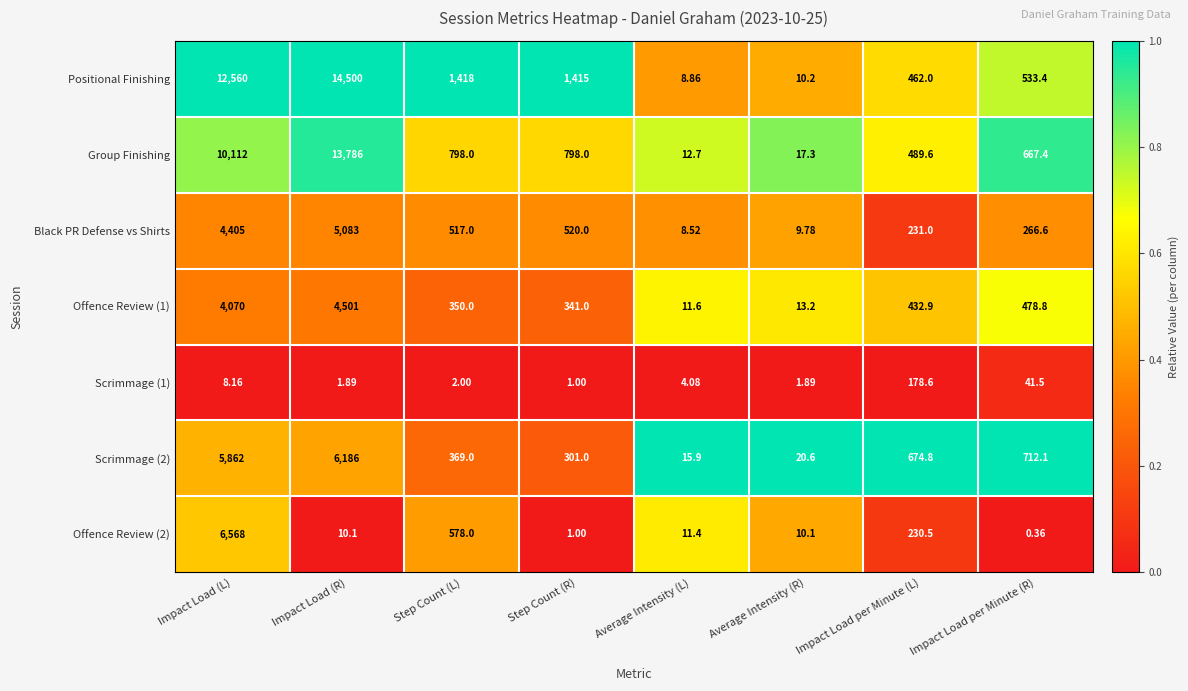

Rank the series at Step Count (L) from lowest to highest value.

Scrimmage (1), Offence Review (1), Scrimmage (2), Black PR Defense vs Shirts, Offence Review (2), Group Finishing, Positional Finishing